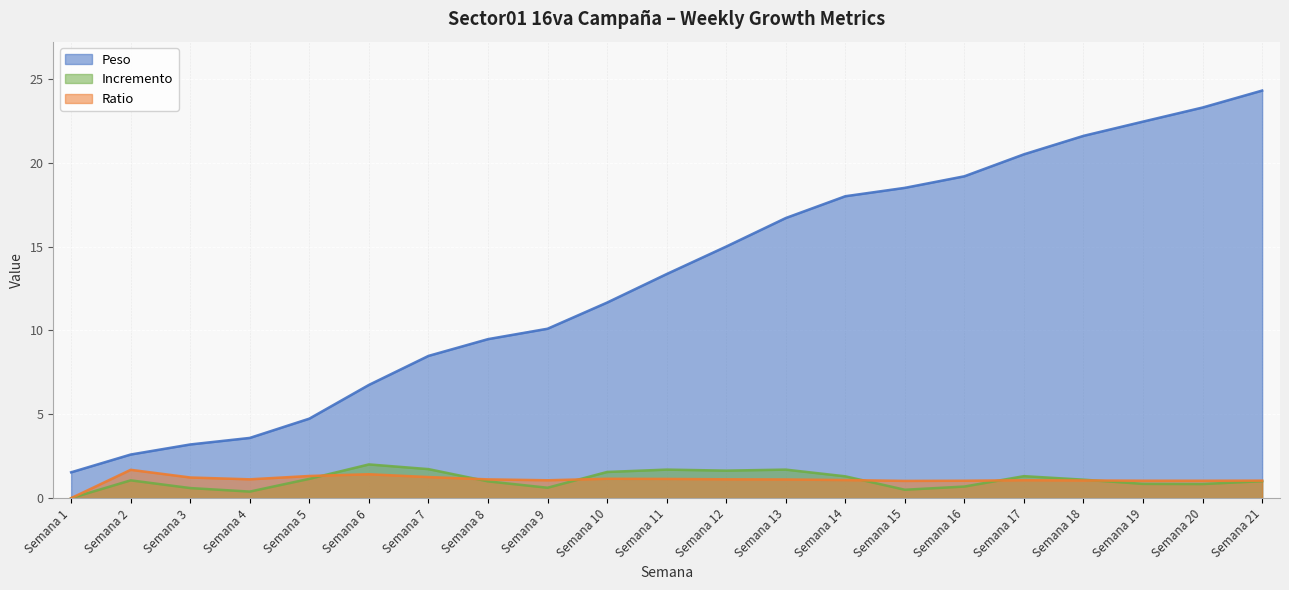

Reading left to right, extract all data points from this chart.

Peso: 1.5	2.6	3.2	3.6	4.7	6.8	8.5	9.5	10.1	11.7	13.4	15.0	16.7	18.0	18.5	19.2	20.5	21.6	22.4	23.3	24.3
Incremento: 0.0	1.1	0.6	0.4	1.1	2.0	1.7	1.0	0.6	1.6	1.7	1.6	1.7	1.3	0.5	0.7	1.3	1.1	0.8	0.8	1.0
Ratio: 0.0	1.7	1.2	1.1	1.3	1.4	1.3	1.1	1.1	1.2	1.1	1.1	1.1	1.1	1.0	1.0	1.1	1.1	1.0	1.0	1.0